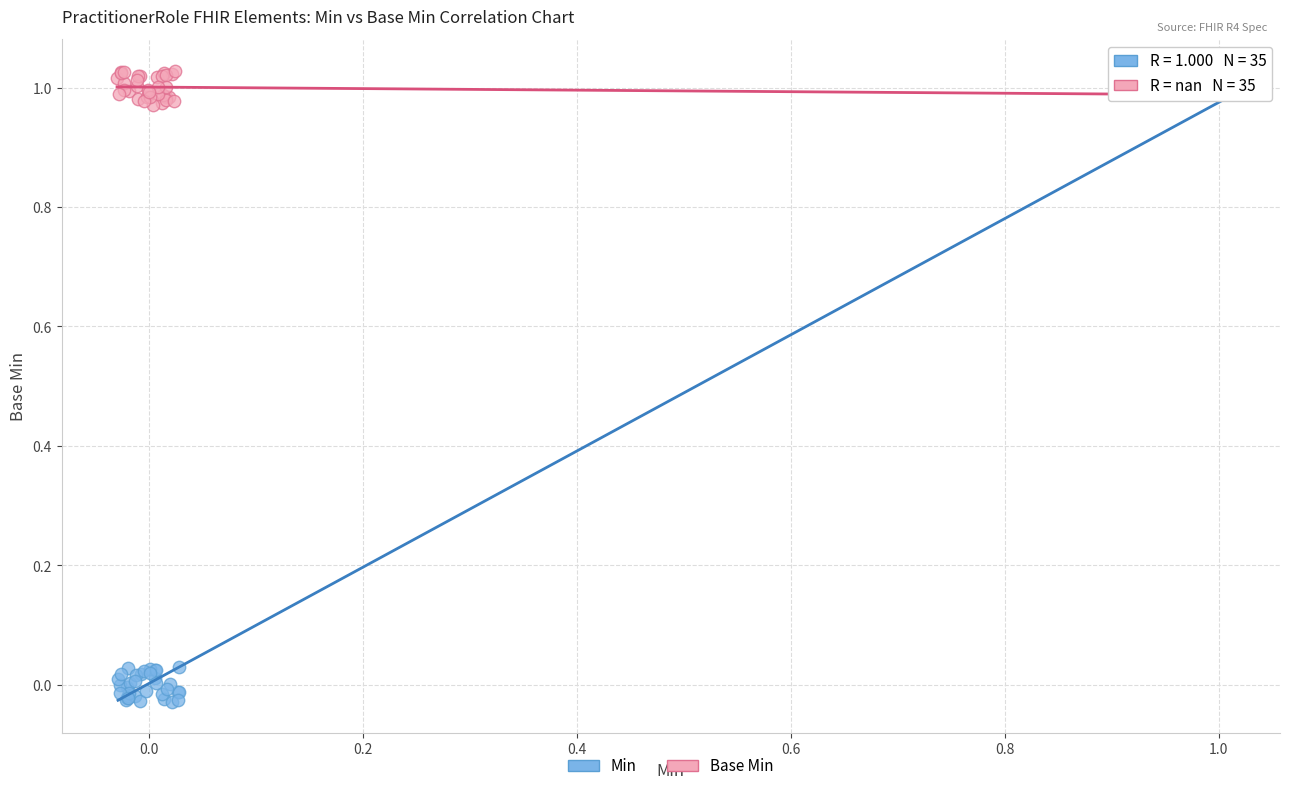

Which series has the widest spread of Y values?

Min